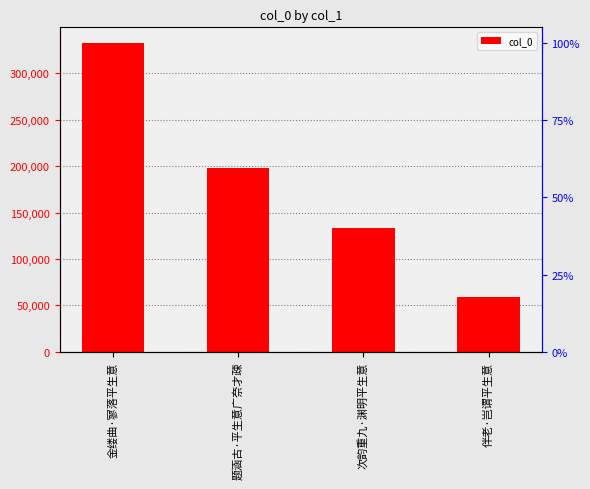

True or false: the data shows 448023 at 金缕曲·寥落平生意.

False